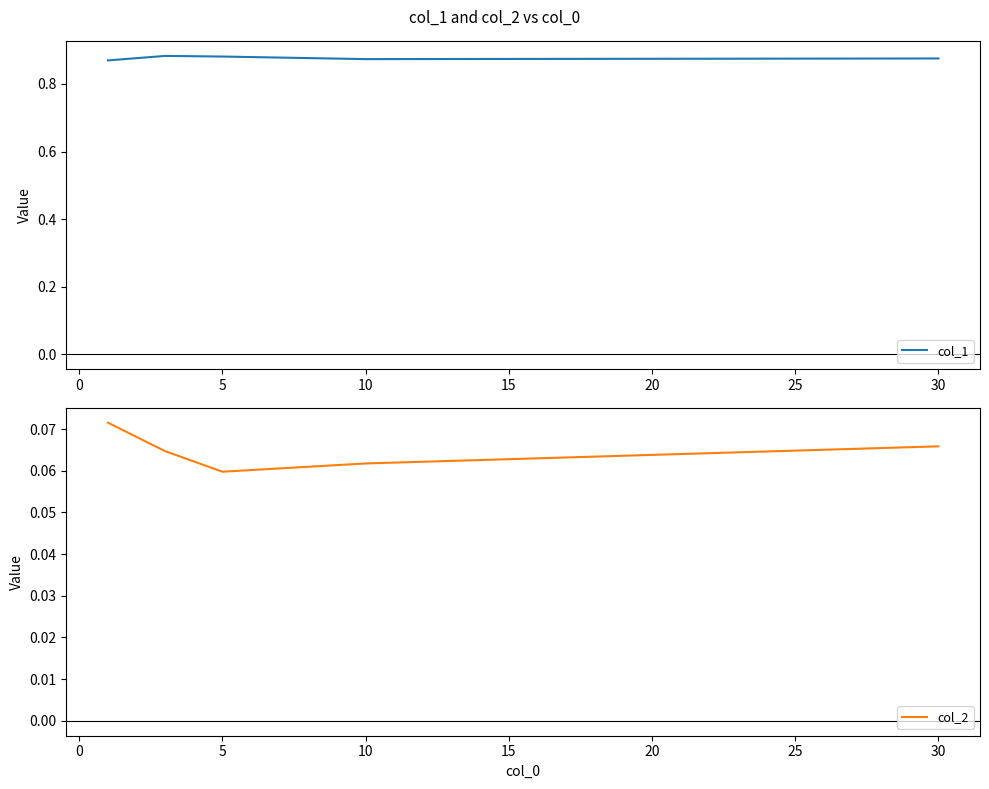

What is the greatest value displayed?

0.9